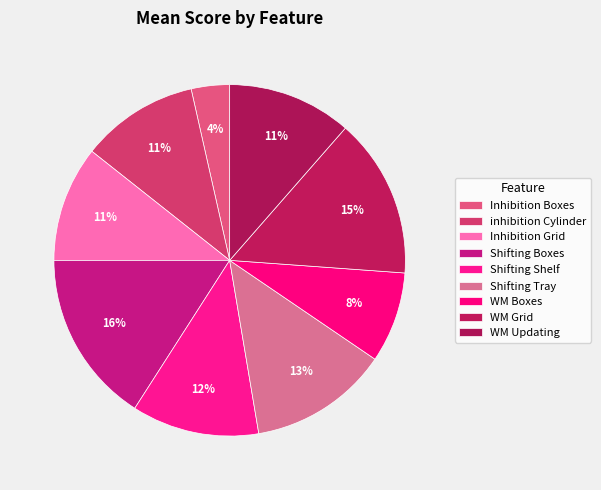

What percentage is the Shifting Shelf slice, to the nearest percent?

12%